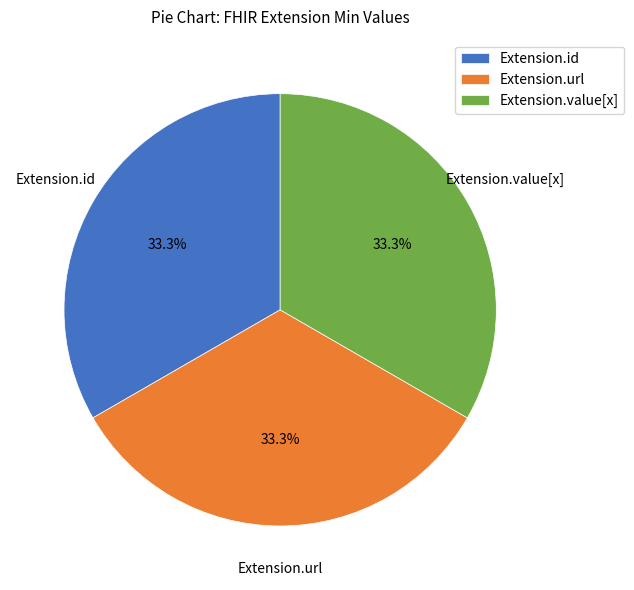

To the nearest percent, what portion does Extension.url represent?

33%